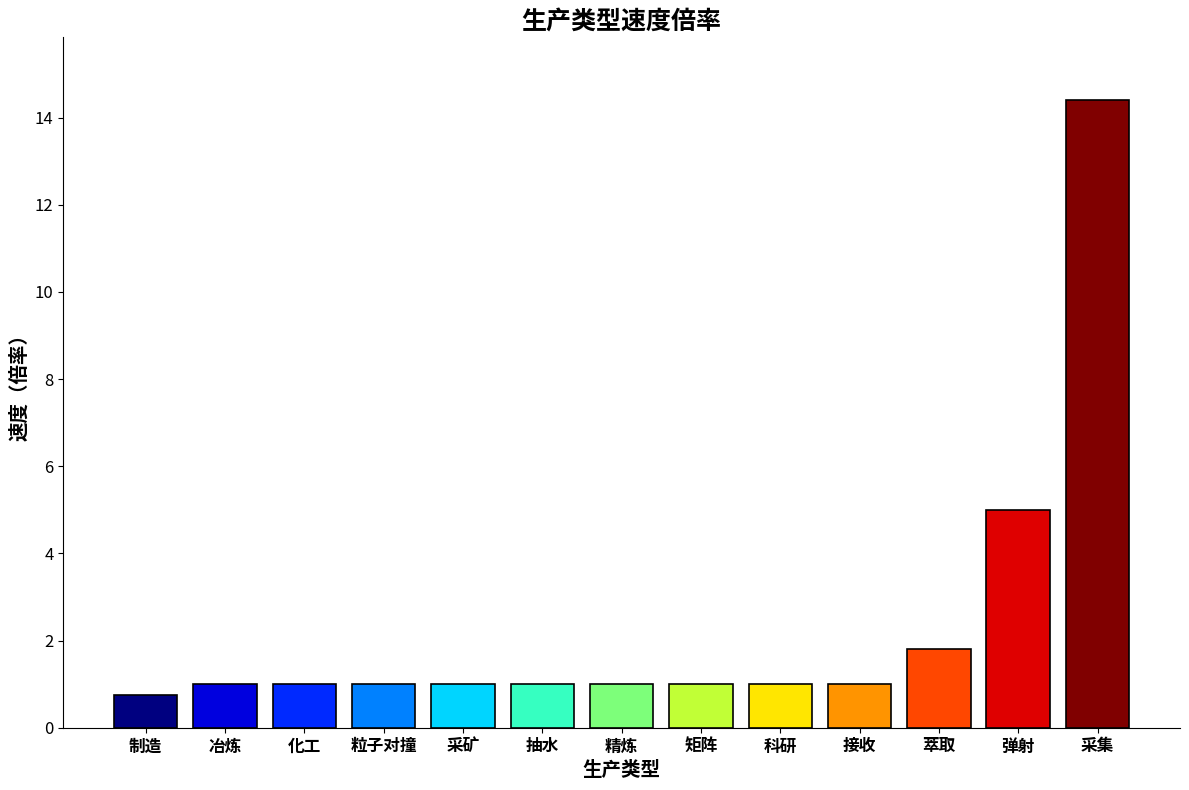

What is the average value?

2.4